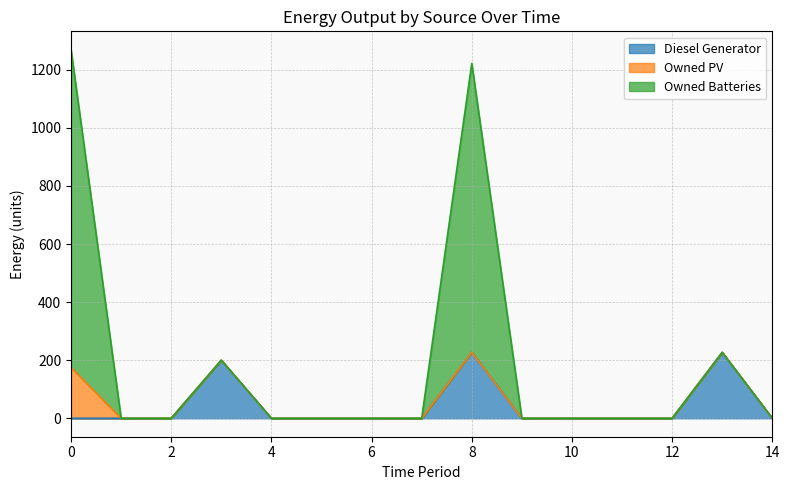

The value of Diesel Generator at 6 is 115.6. True or false?

False